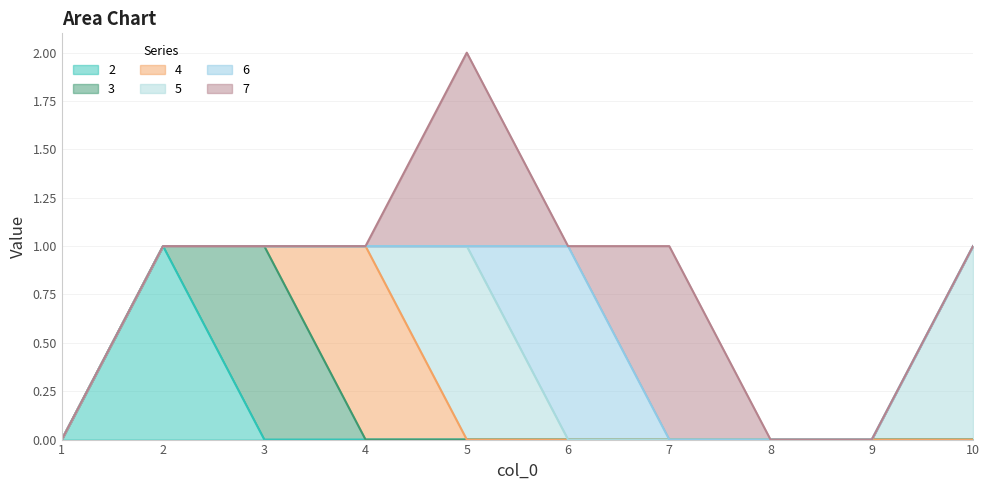

The value of 5 at 8 is 0. True or false?

True